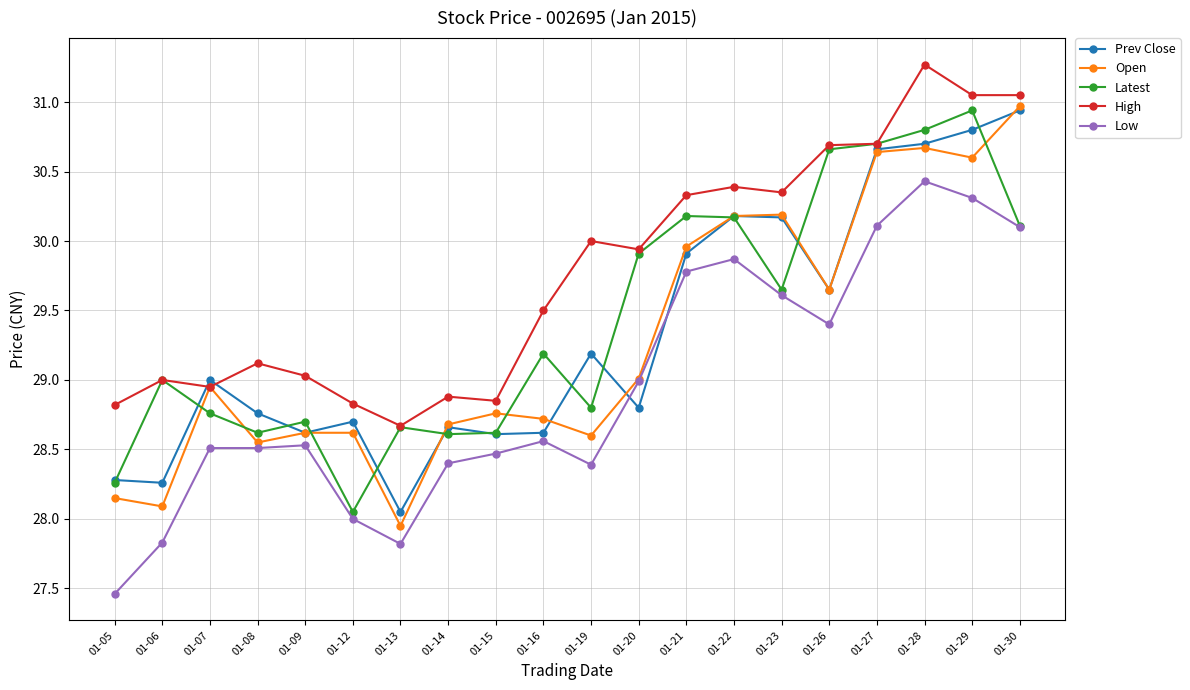

What is the approximate value of High at 01-19?

30.0